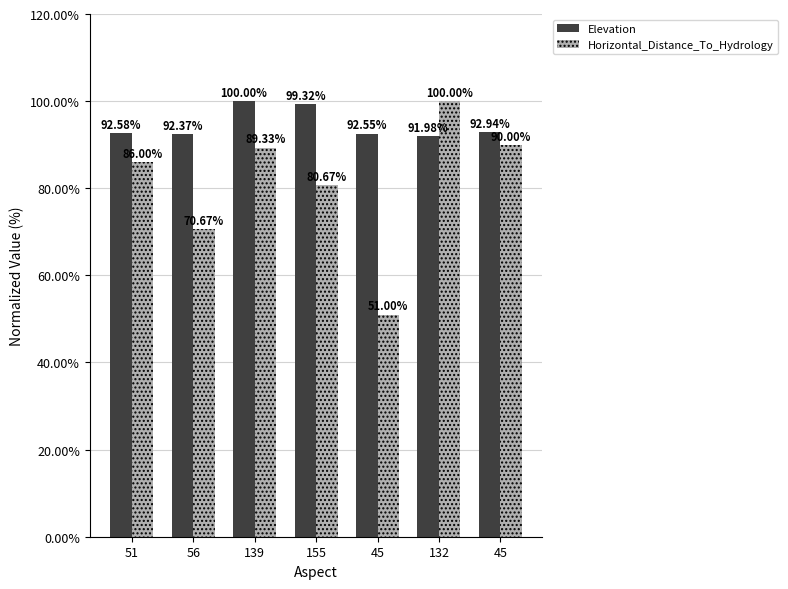

True or false: Elevation has a value of 144.0 at 155.

False